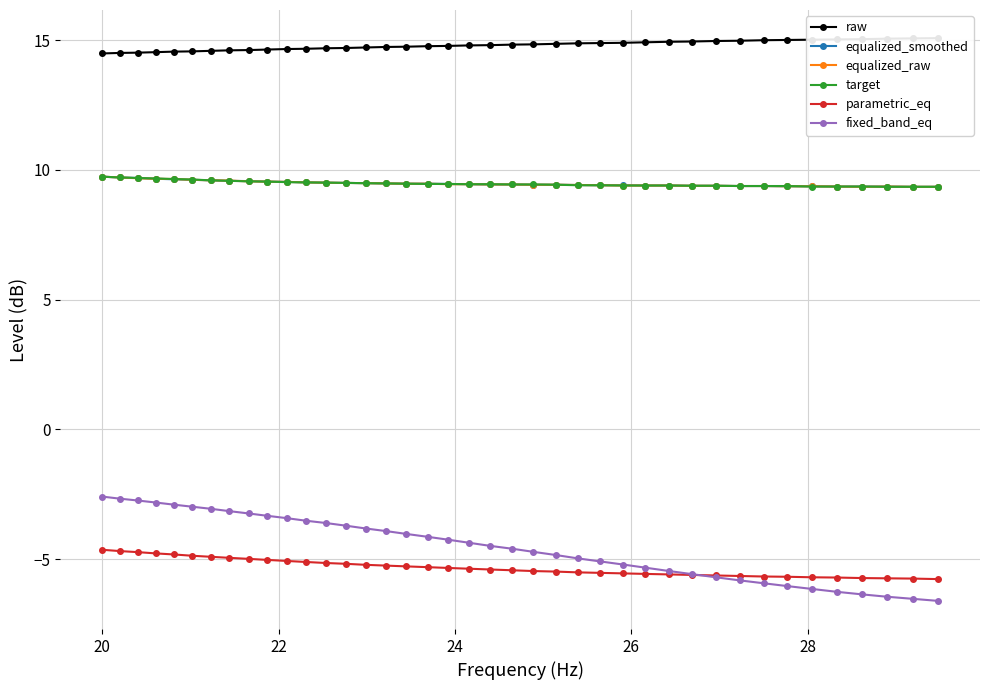

How many equalized_raw values are between 9 and 10?

40